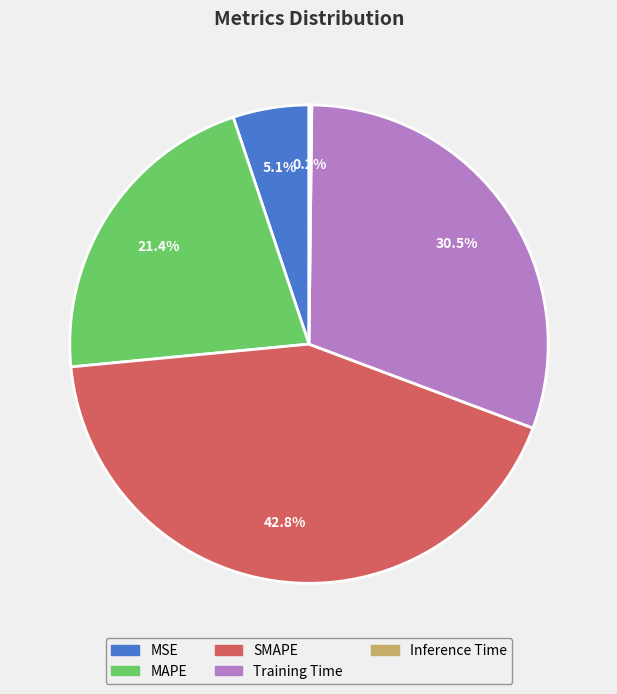

Is there any slice that represents more than half of the pie?

No